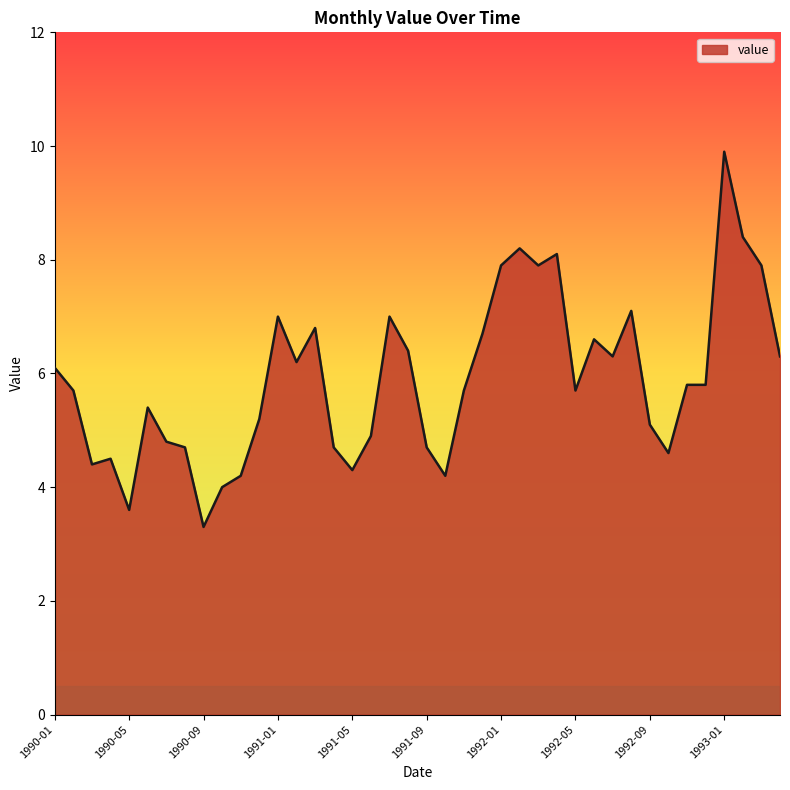

What is the difference between the maximum and minimum values?

6.6